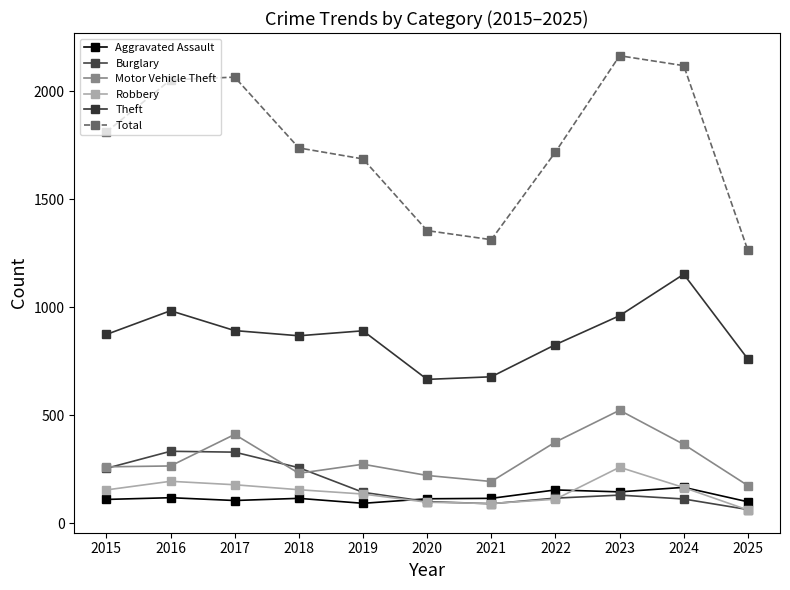

Does the chart have visible grid lines?

No